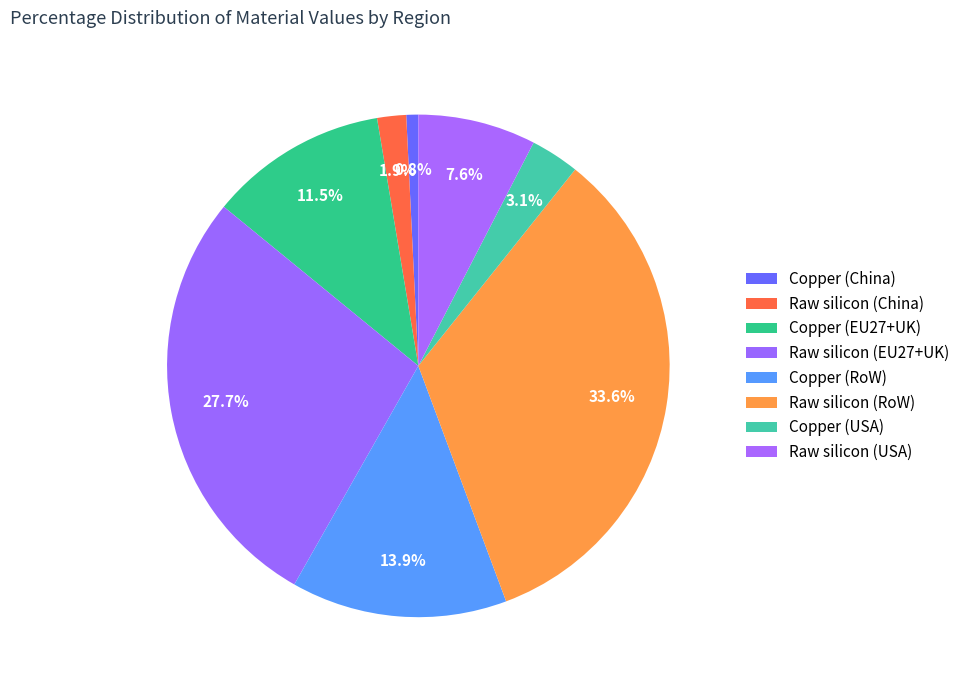

Which slice is the smallest?

Copper (China)